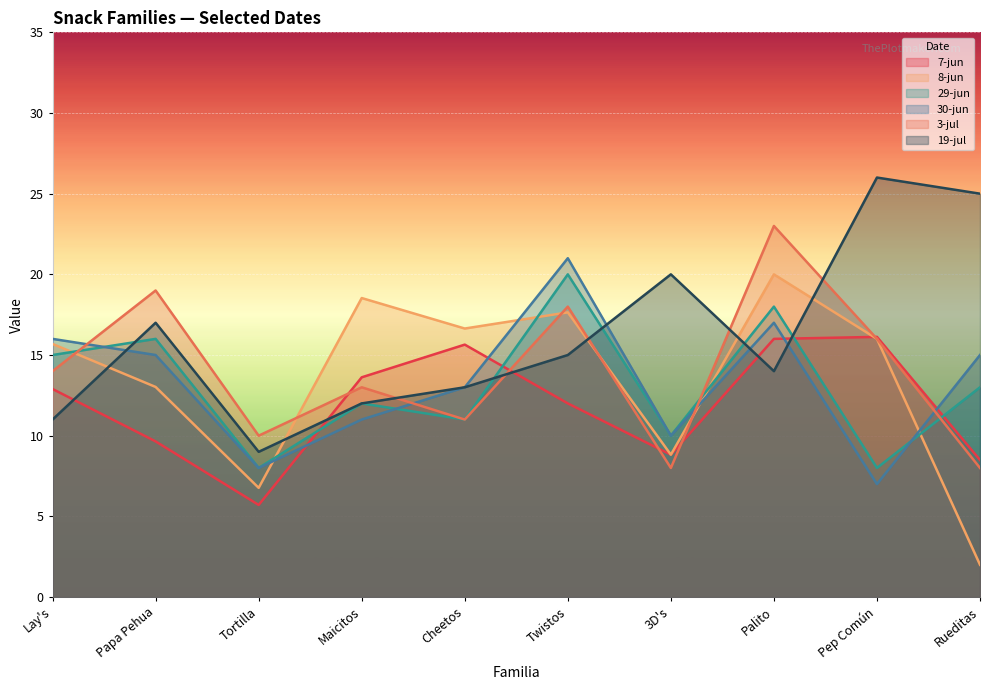

What are all the series names shown in the legend?

7-jun, 8-jun, 29-jun, 30-jun, 3-jul, 19-jul